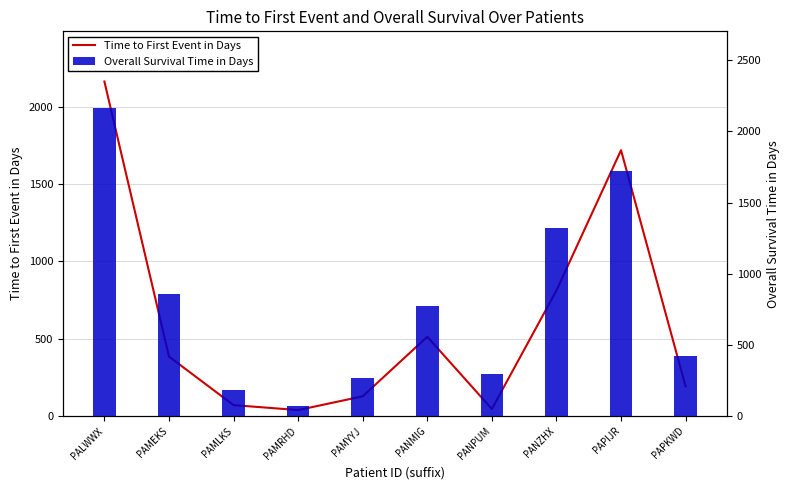

What are all the series names shown in the legend?

Time to First Event in Days, Overall Survival Time in Days